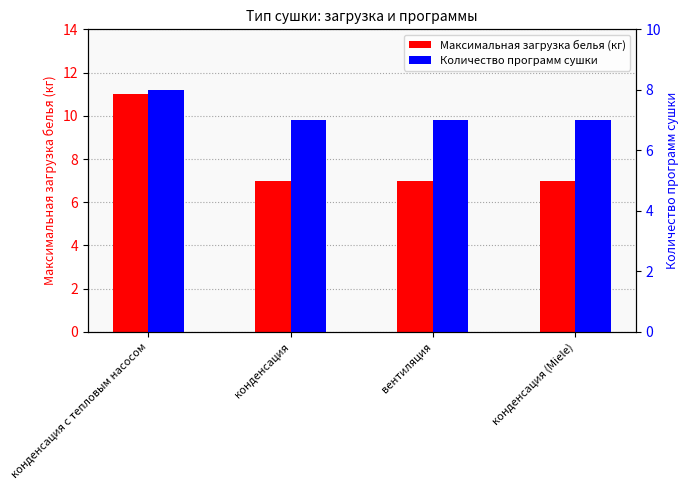

What is the value of the Максимальная загрузка белья (кг) bar at the 3rd from the left?

7